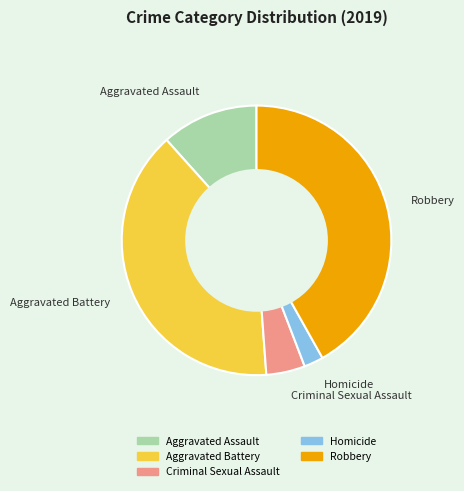

Do Criminal Sexual Assault and Aggravated Battery together represent more than half of the pie?

No